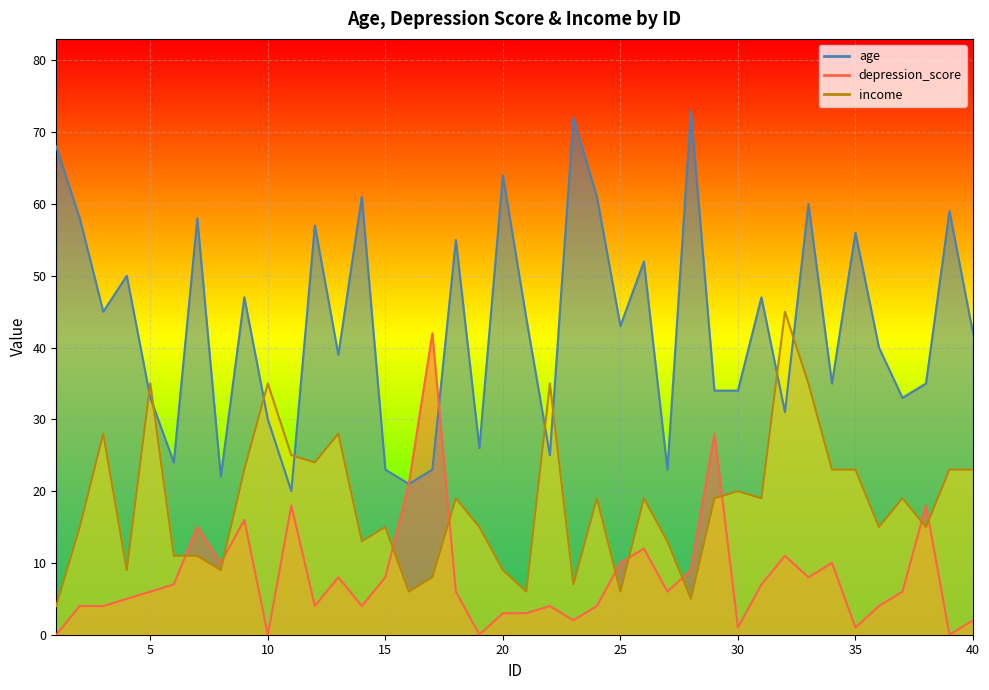

The value of income at 38 is 15. True or false?

True